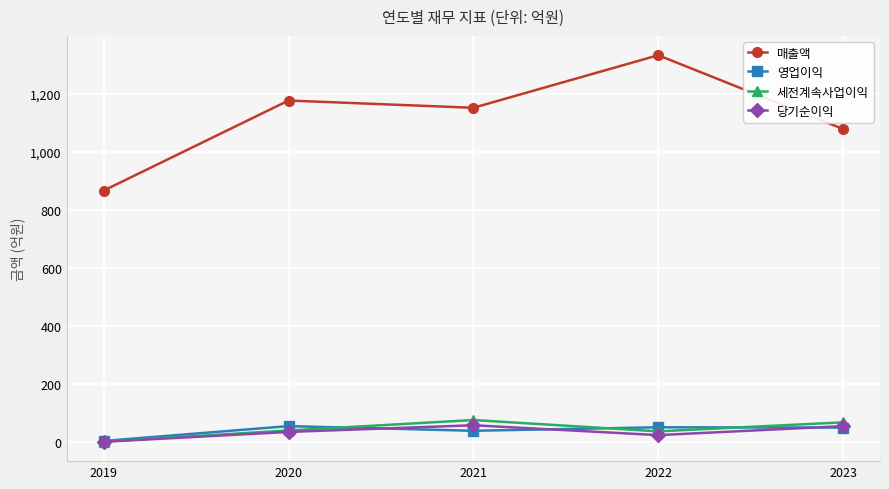

At which category does 매출액 reach its first local peak?

2020